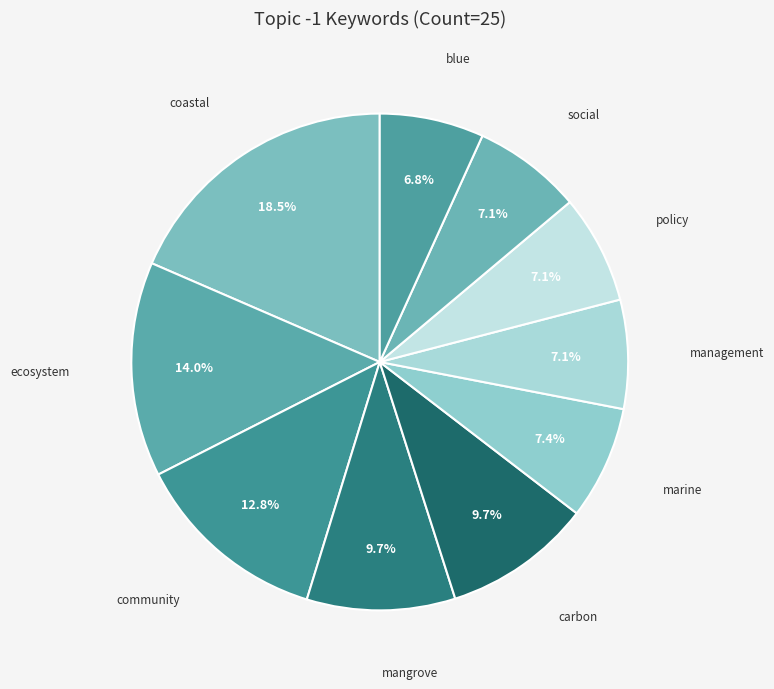

Count the number of slices in the pie.

10